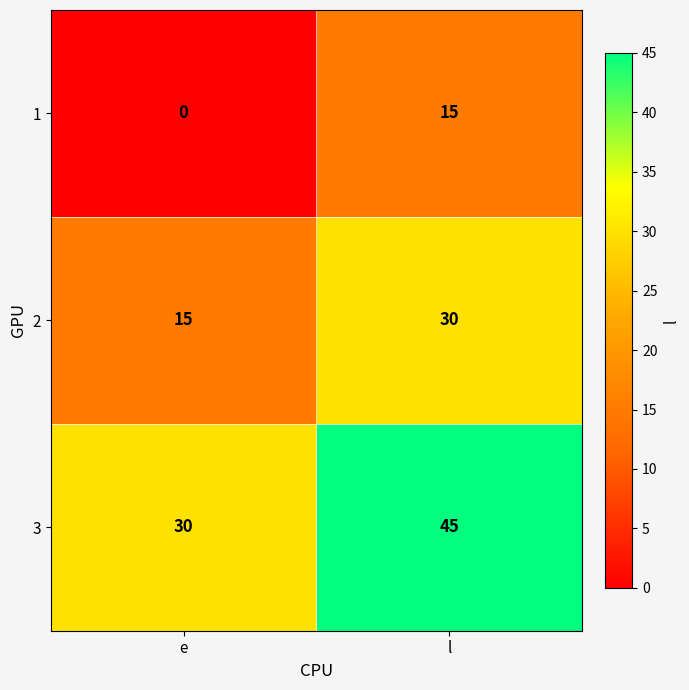

Reading left to right, what are all the values shown in this chart?

1: 0	15
2: 15	30
3: 30	45